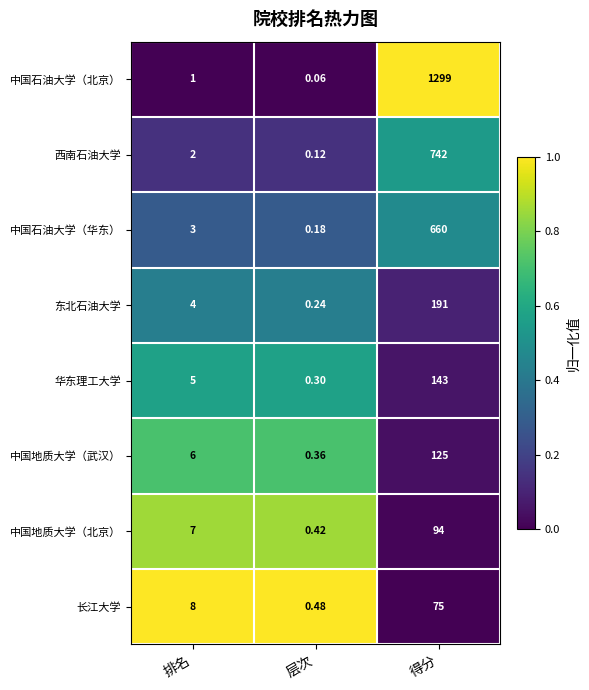

Rank the series at 得分 from highest to lowest value.

中国石油大学（北京）, 西南石油大学, 中国石油大学（华东）, 东北石油大学, 华东理工大学, 中国地质大学（武汉）, 中国地质大学（北京）, 长江大学